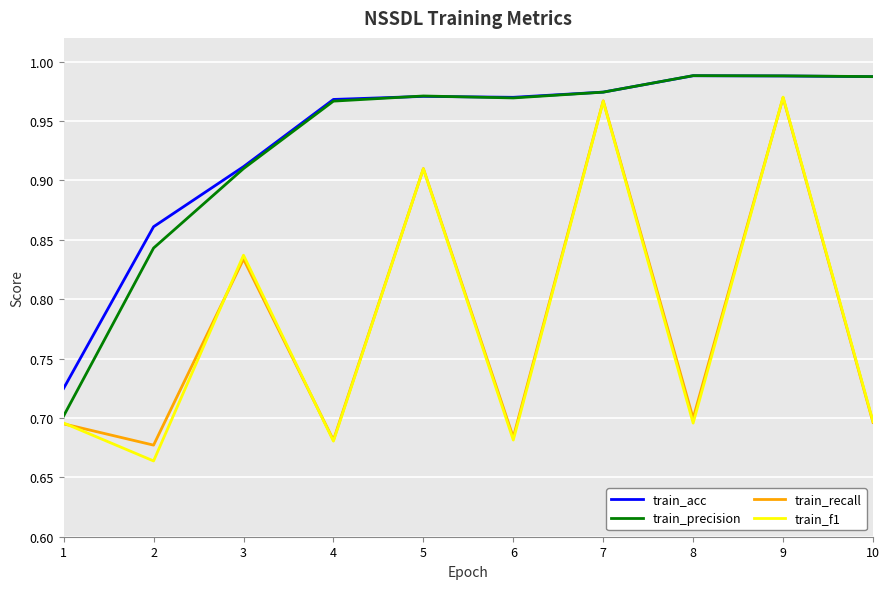

What is the total value across all series at 5?

3.8